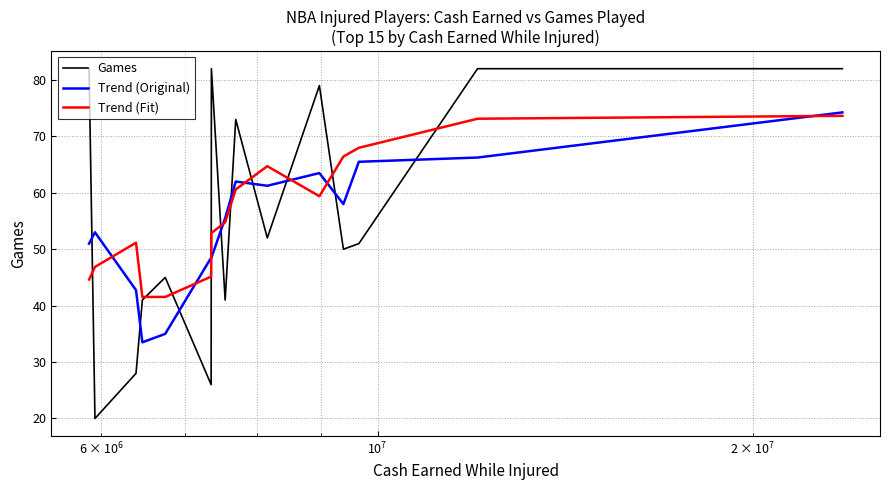

Rank the series by their maximum value, from highest to lowest.

Games, Trend (Original), Trend (Fit)